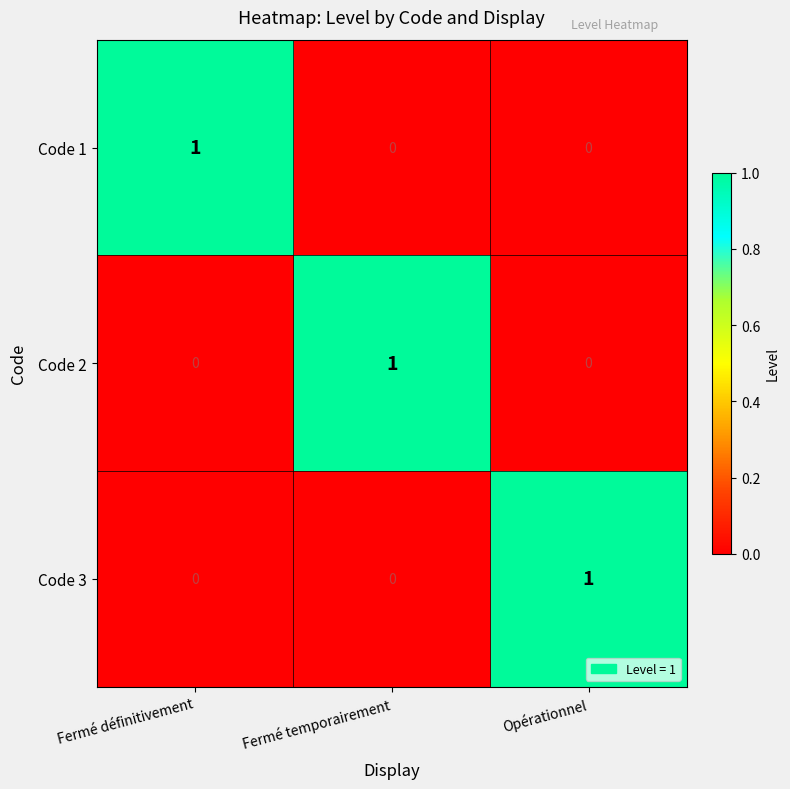

Reading right to left, list all the values displayed in this chart.

Code 1: 0	0	1
Code 2: 0	1	0
Code 3: 1	0	0